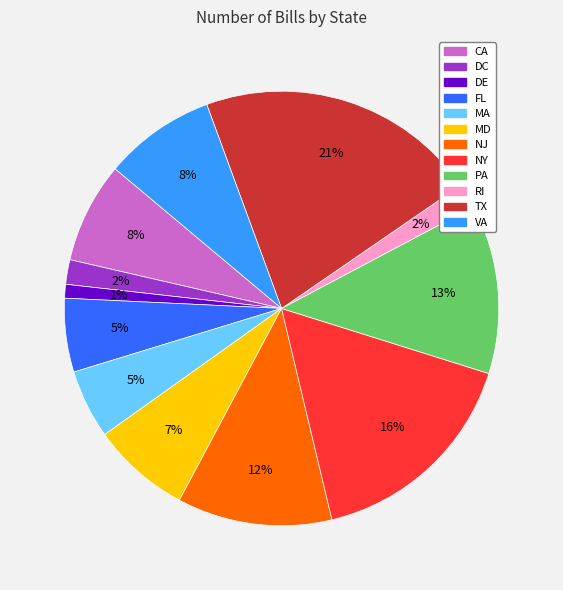

Is it true that TX is 12% of the pie?

False